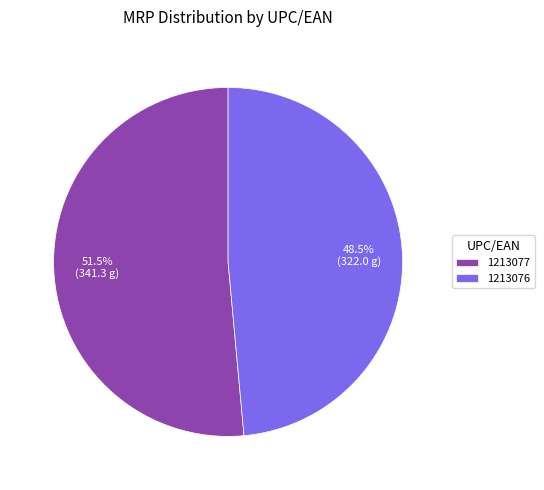

Is 1213077 the majority of the pie?

Yes